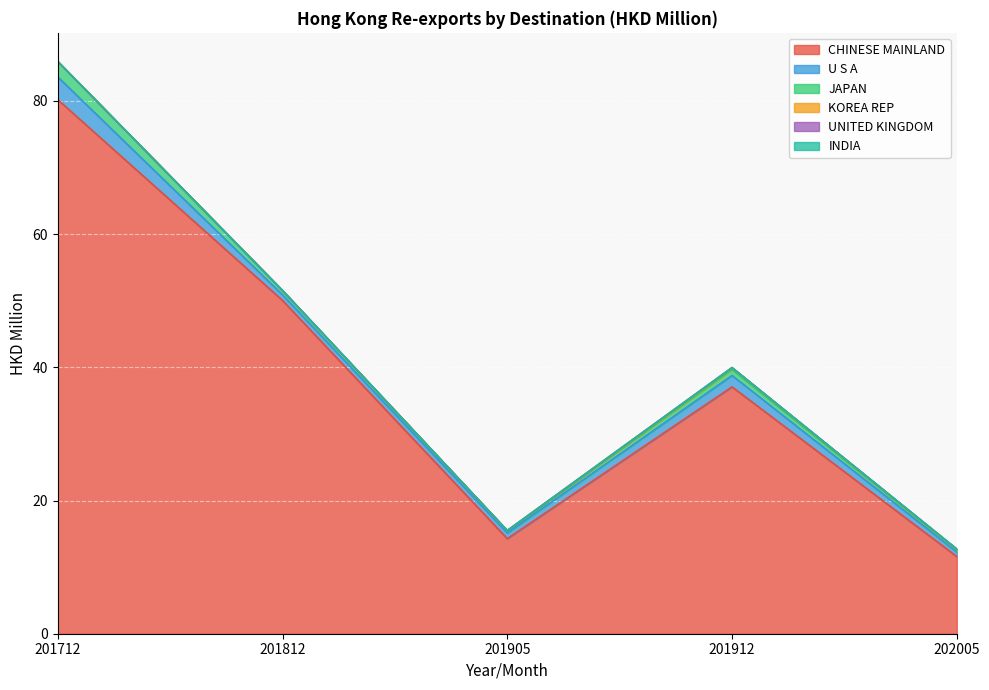

True or false: INDIA and U S A intersect in this chart.

False